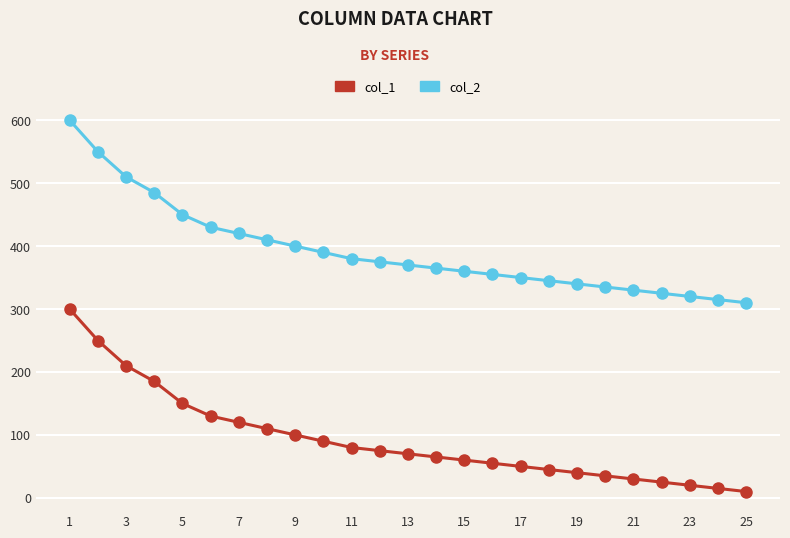

Which series has the largest total across all categories?

col_2